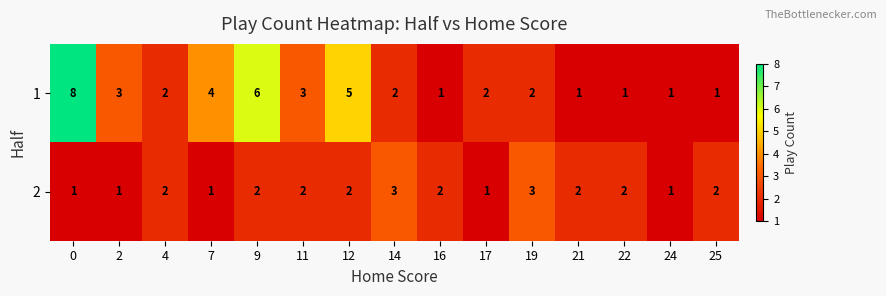

Count the 2 values in the range 1 to 2.

13